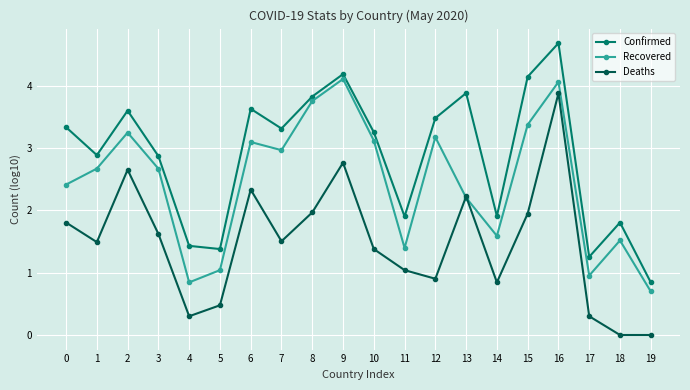

At which category does the chart reach its peak across all series?

16